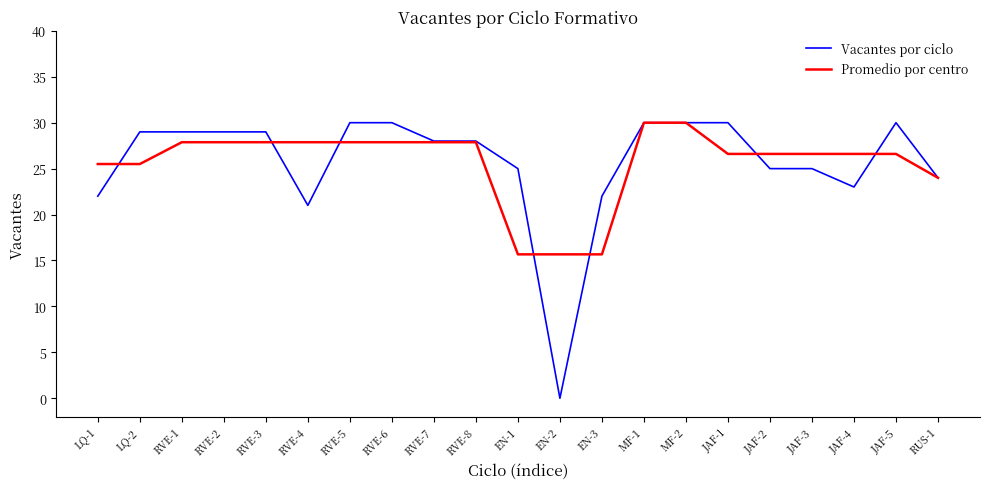

Which label corresponds to the smallest value in the chart?

EN-2